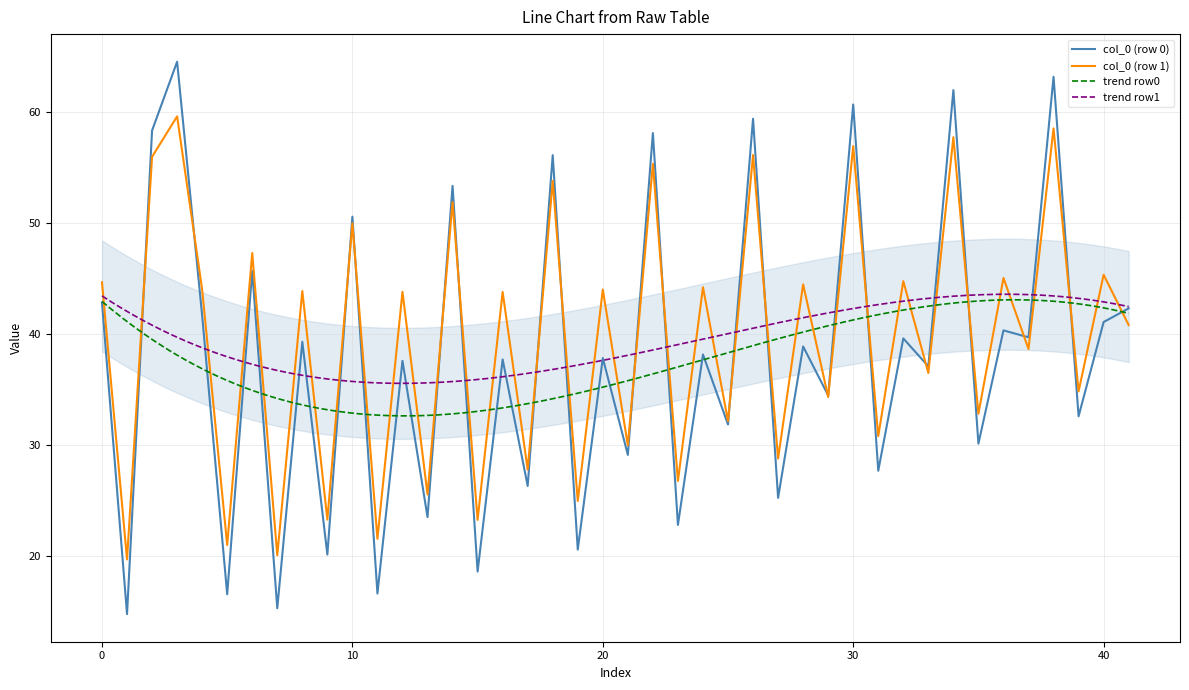

Is it true that col_0 (row 0) equals 41.1 at 40?

True